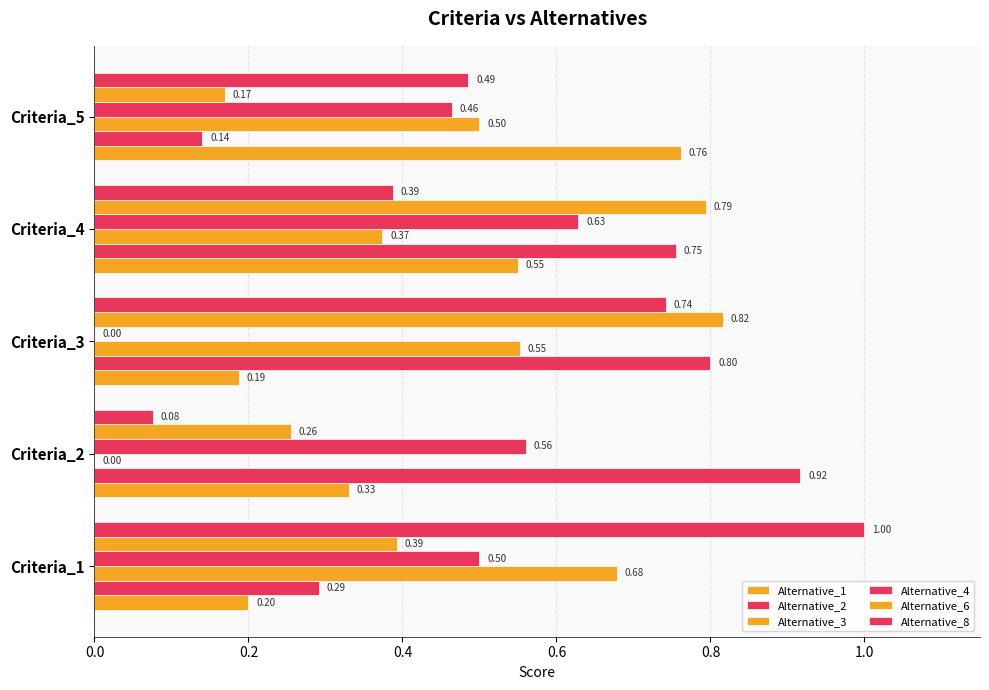

How many data points does each series have?

5